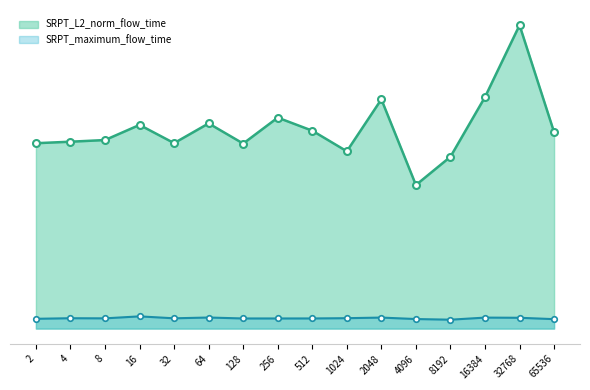

The value of SRPT_maximum_flow_time at 64 is 940227.7. True or false?

False